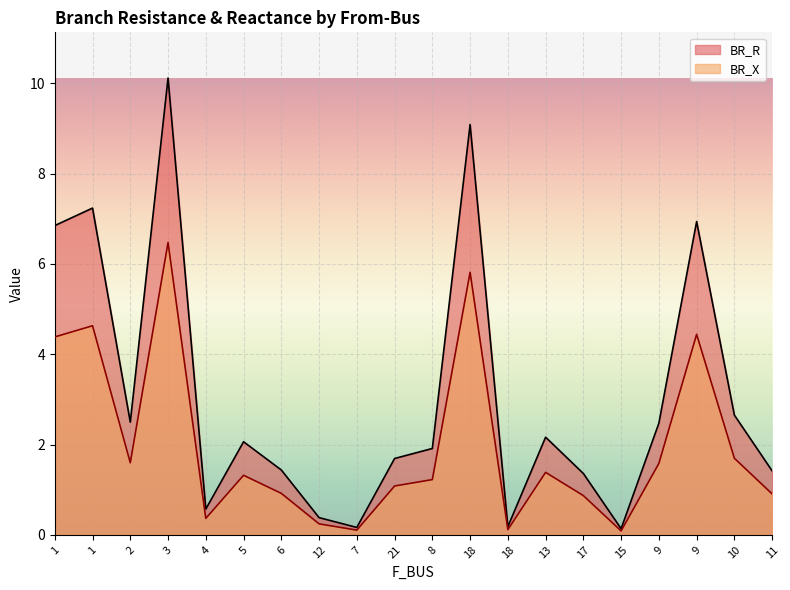

List the series in order of their peak value, lowest first.

BR_X, BR_R